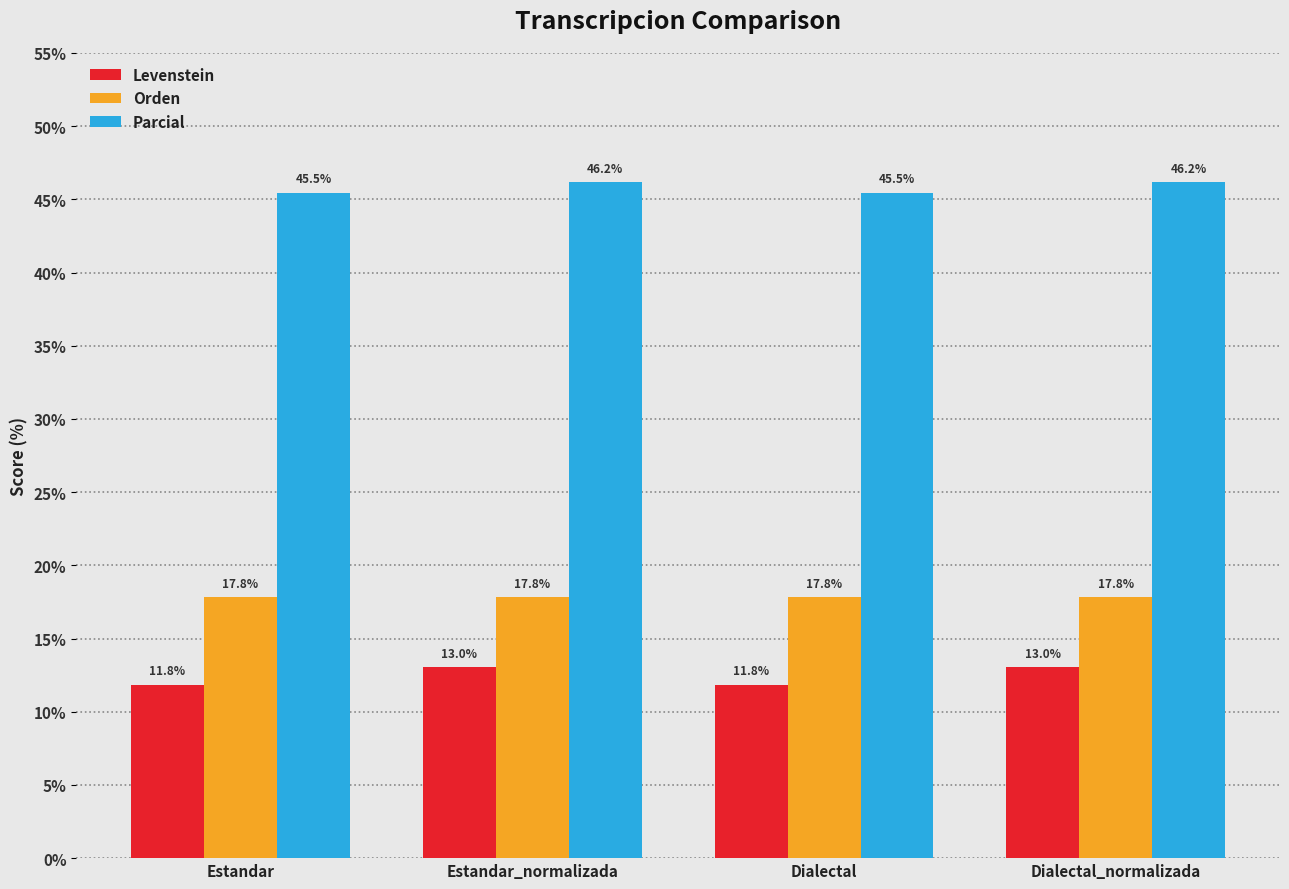

Reading right to left, transcribe all the data shown in this chart.

Levenstein: 13.0	11.8	13.0	11.8
Orden: 17.8	17.8	17.8	17.8
Parcial: 46.2	45.5	46.2	45.5